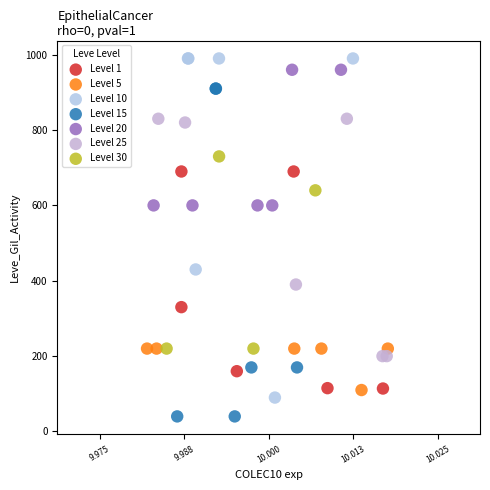

Which series reaches the maximum Y coordinate?

Level 10